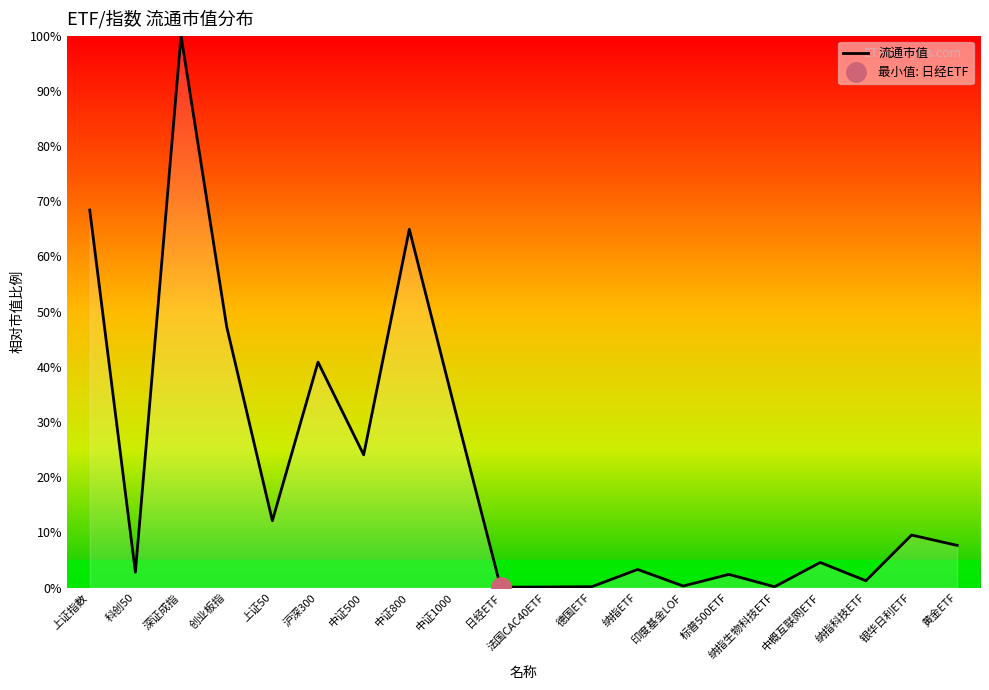

The value at 科创50 is 1.9. True or false?

False